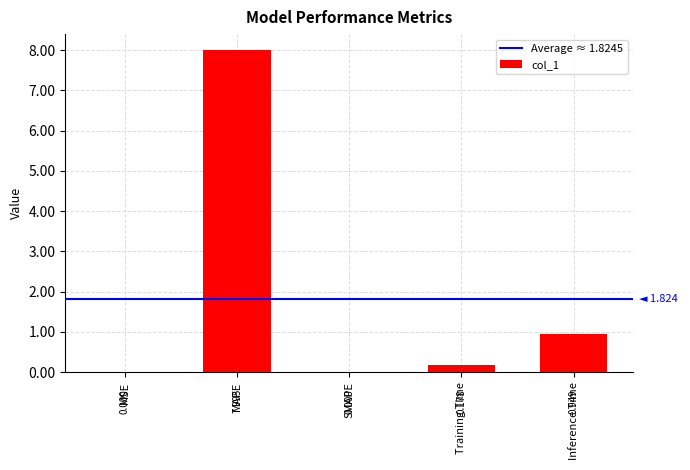

What is the sum of the values at Inference Time and SMAPE?

0.9